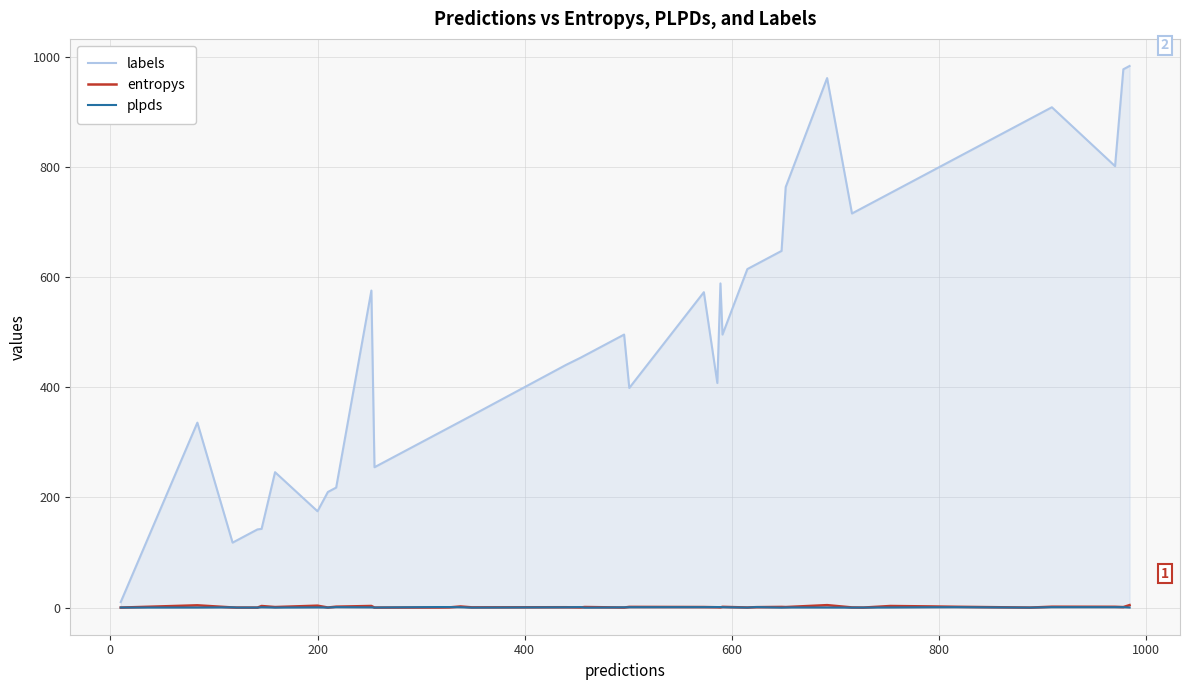

What are all the series names shown in the legend?

labels, entropys, plpds